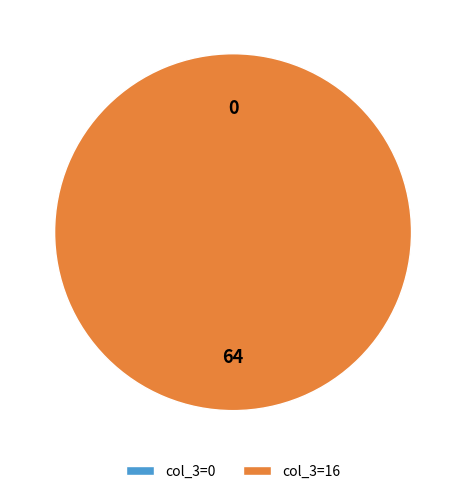

How many segments does this pie chart have?

2